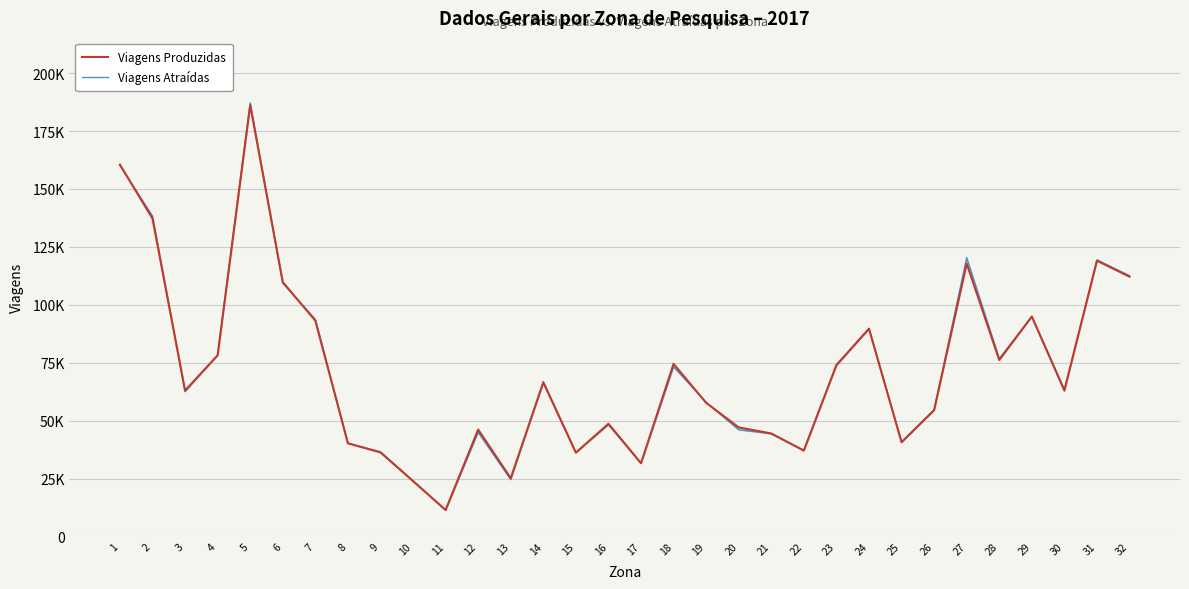

Rank the series by their average value, from highest to lowest.

Viagens Atraídas, Viagens Produzidas